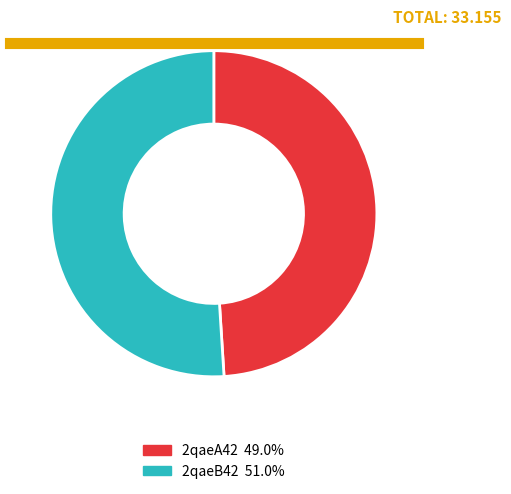

Is the sum of 2qaeA42 and 2qaeB42 greater than half?

Yes